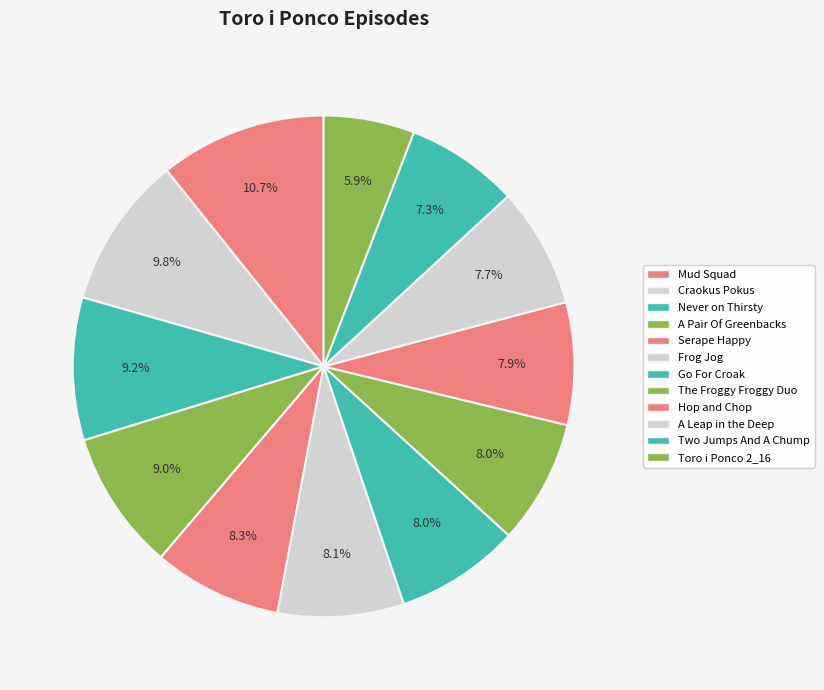

How many slices are in this pie chart?

12